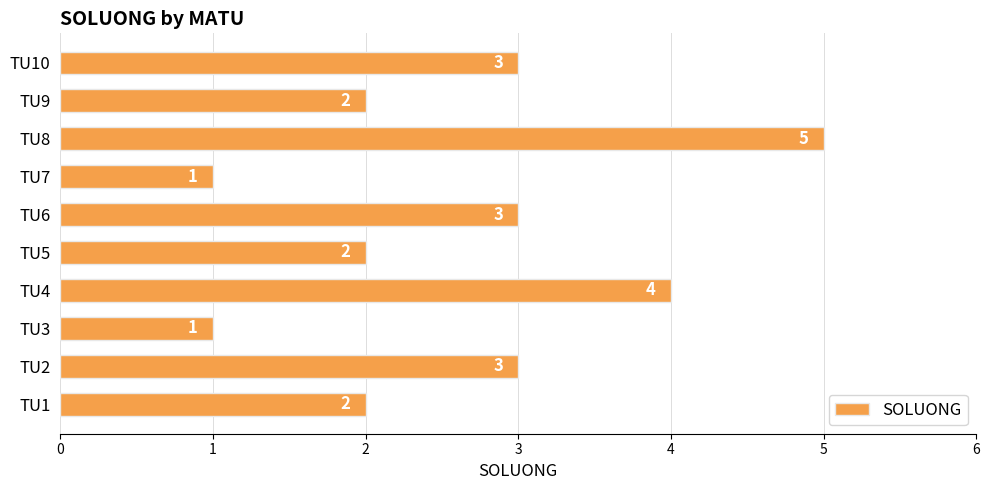

What is the difference between the second highest and minimum values?

3